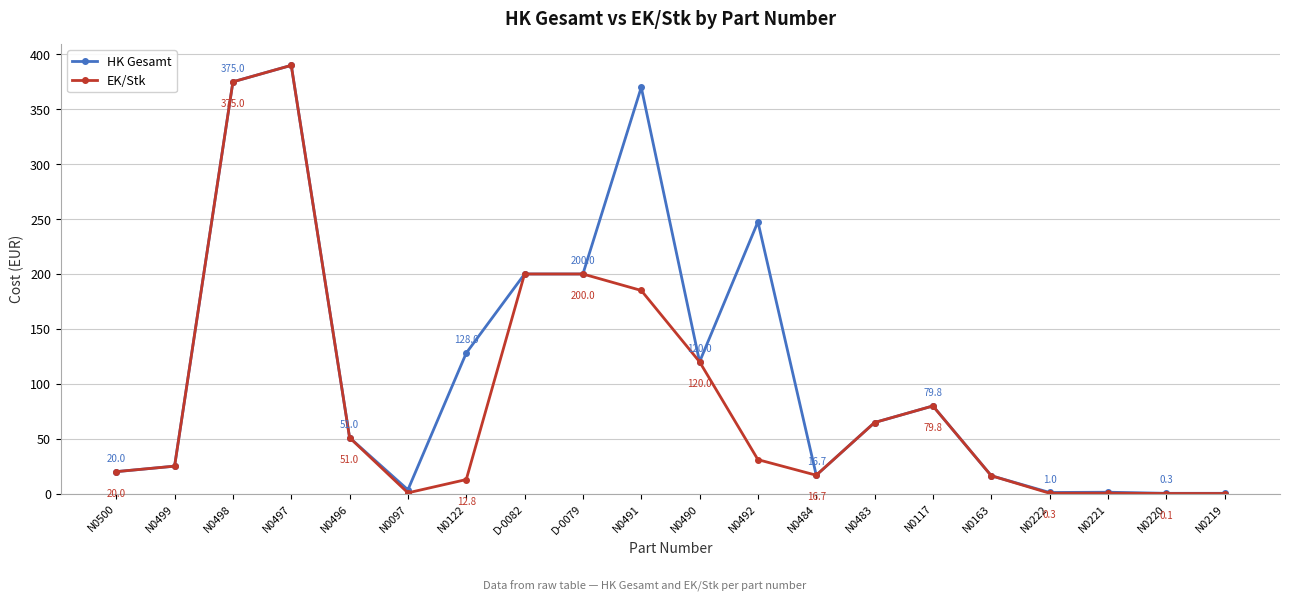

How many values in the EK/Stk series exceed 30?

10